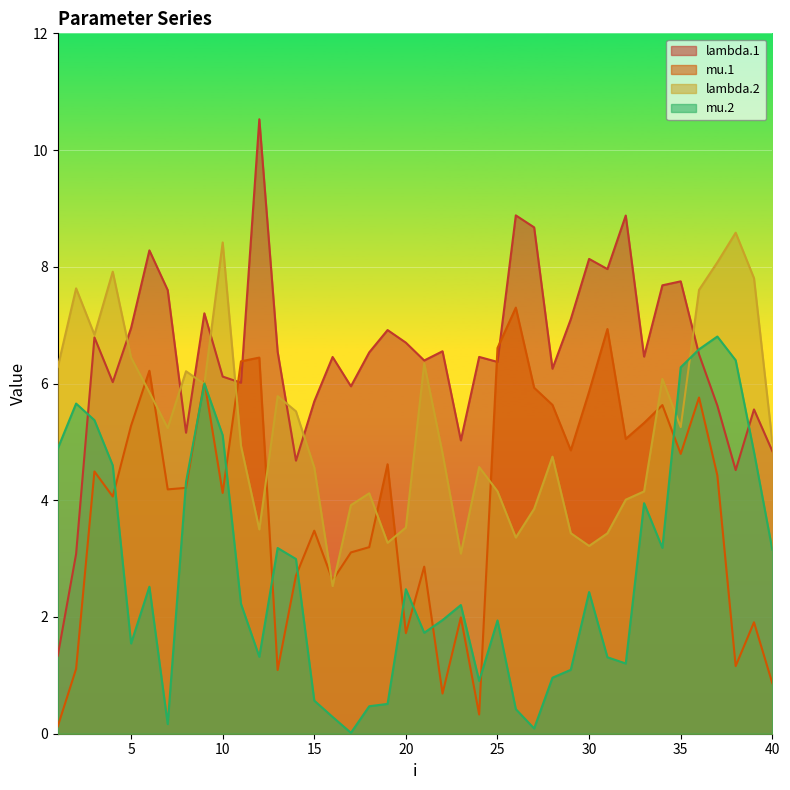

What is the total value across all series at 29?

16.5